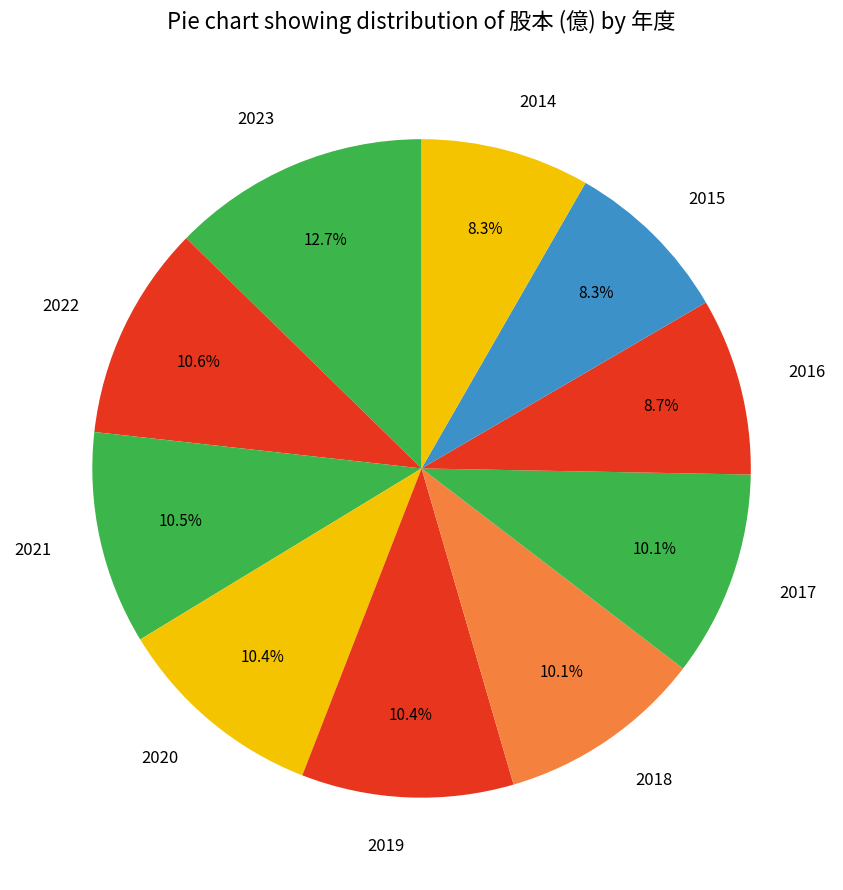

How many segments does this pie chart have?

10